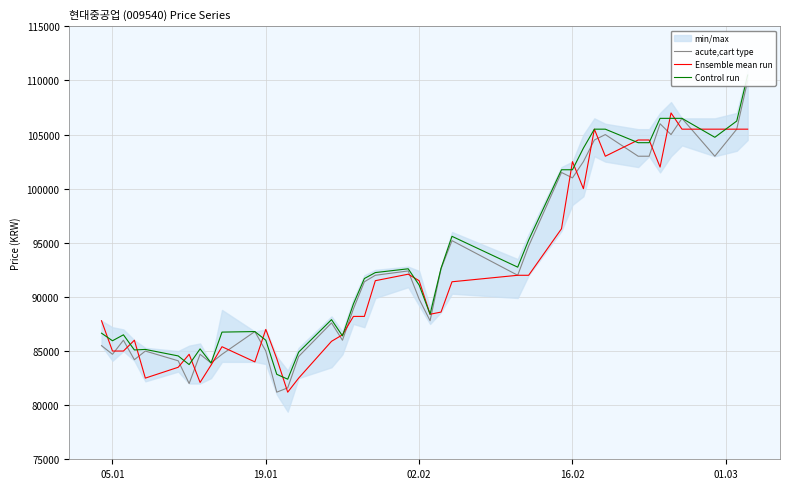

What is the lowest value of the Ensemble mean run series?

81200